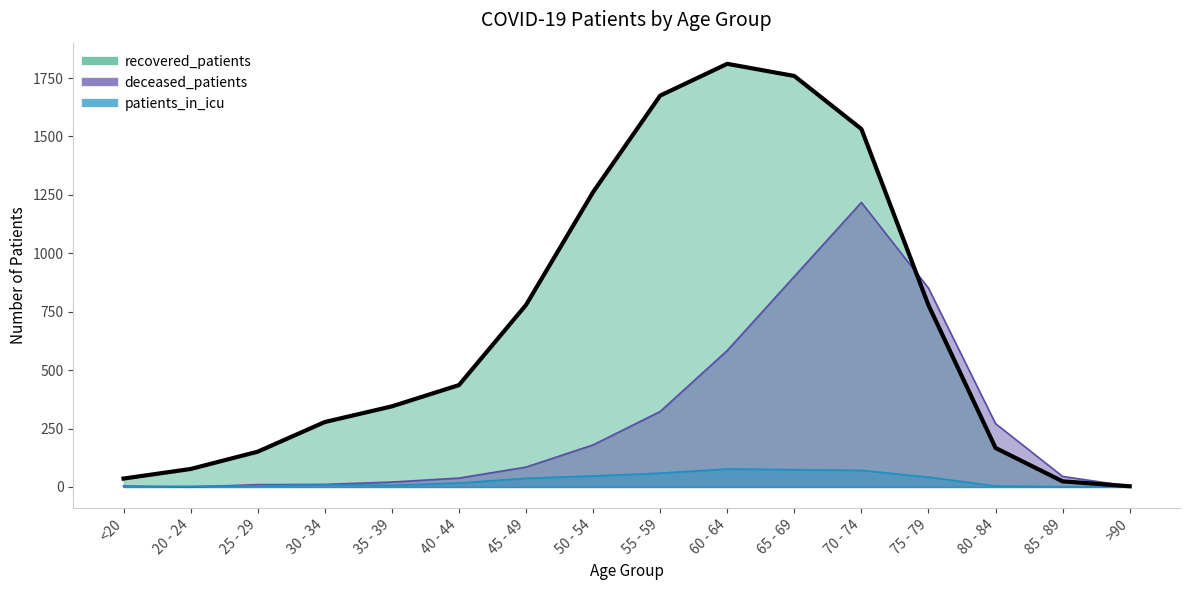

What is the difference between the maximum and minimum values in the deceased_patients series?

1218